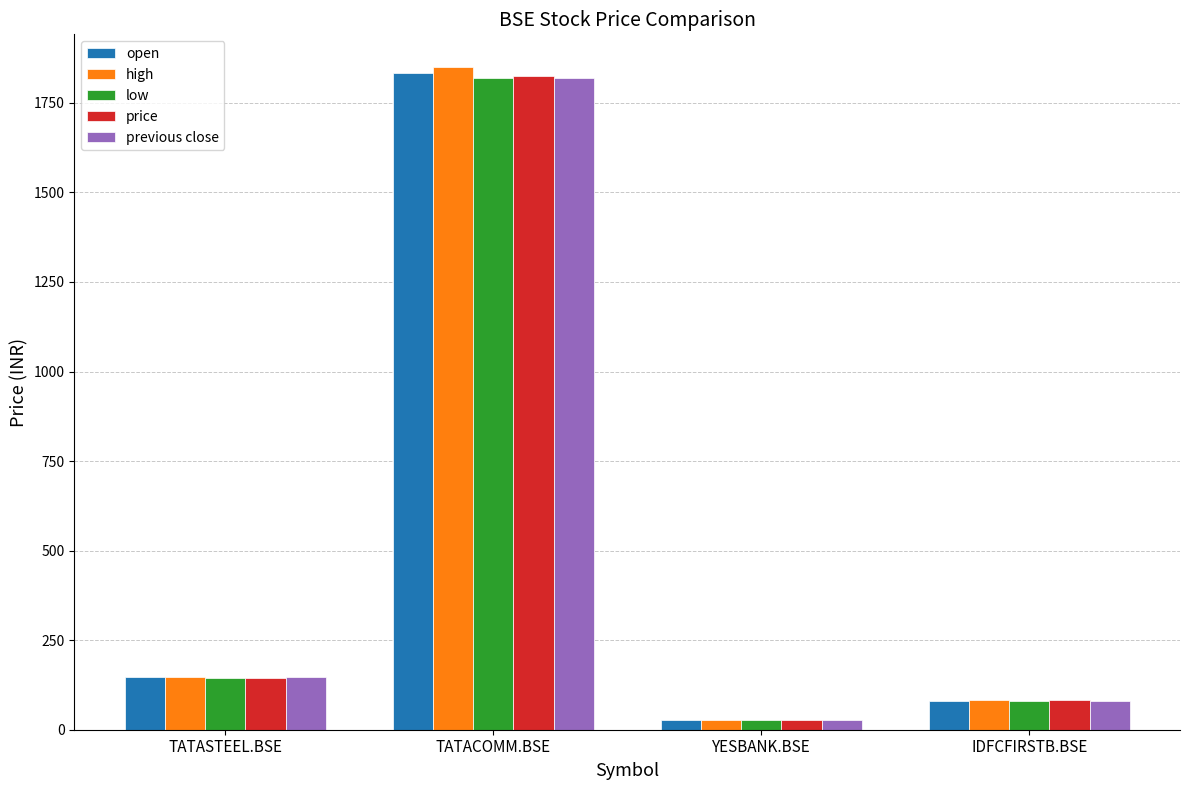

At how many categories does at least one series exceed 375?

1